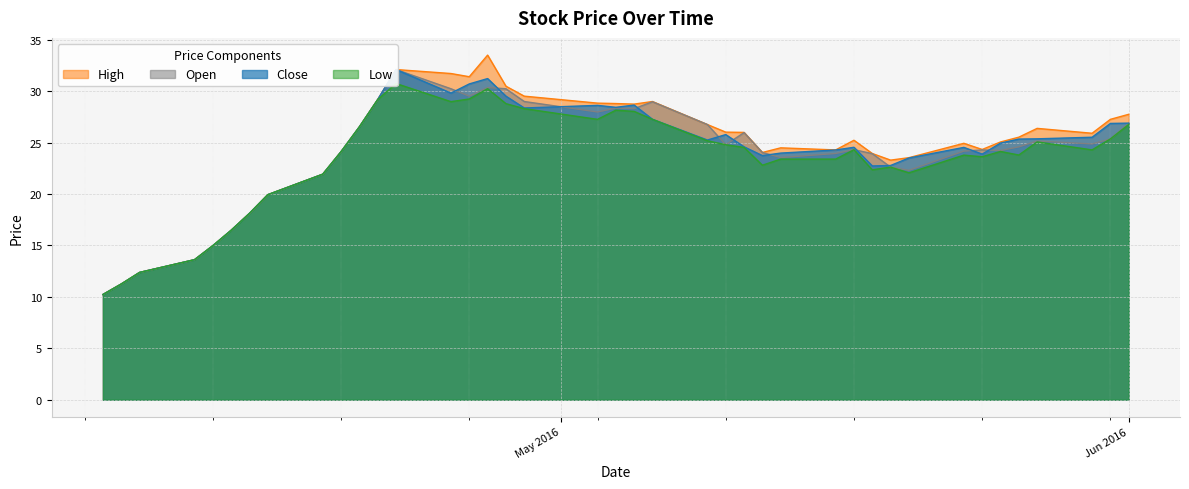

True or false: open has more than 1 interior local peaks.

True